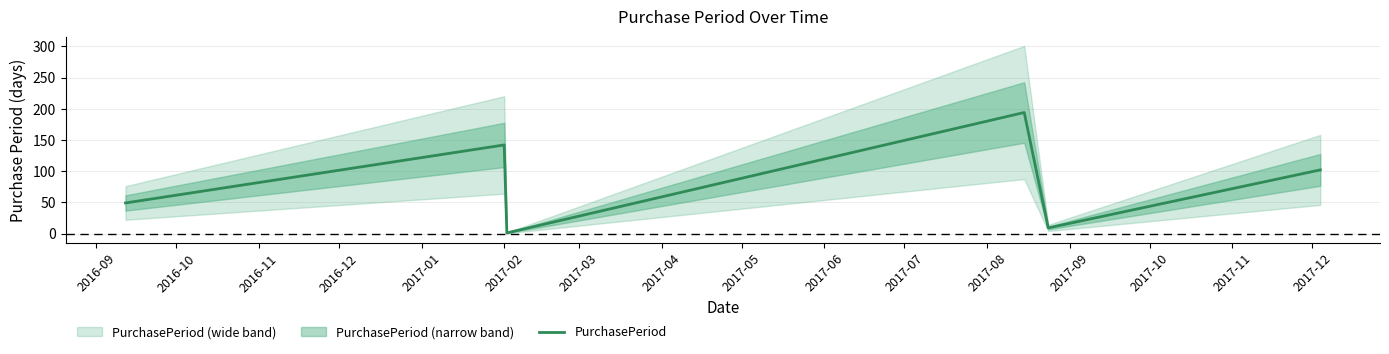

How many points are higher than both their immediate neighbors (excluding endpoints)?

2